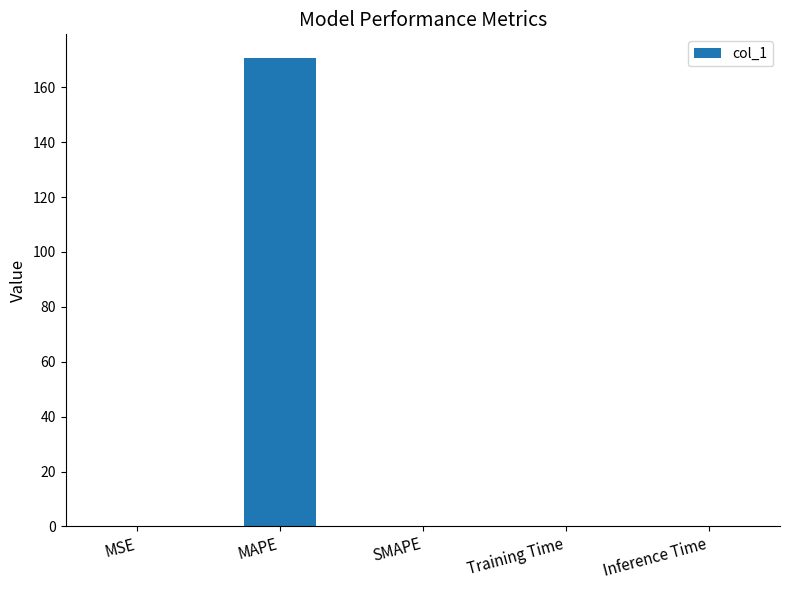

What is the sum of all values?

170.8